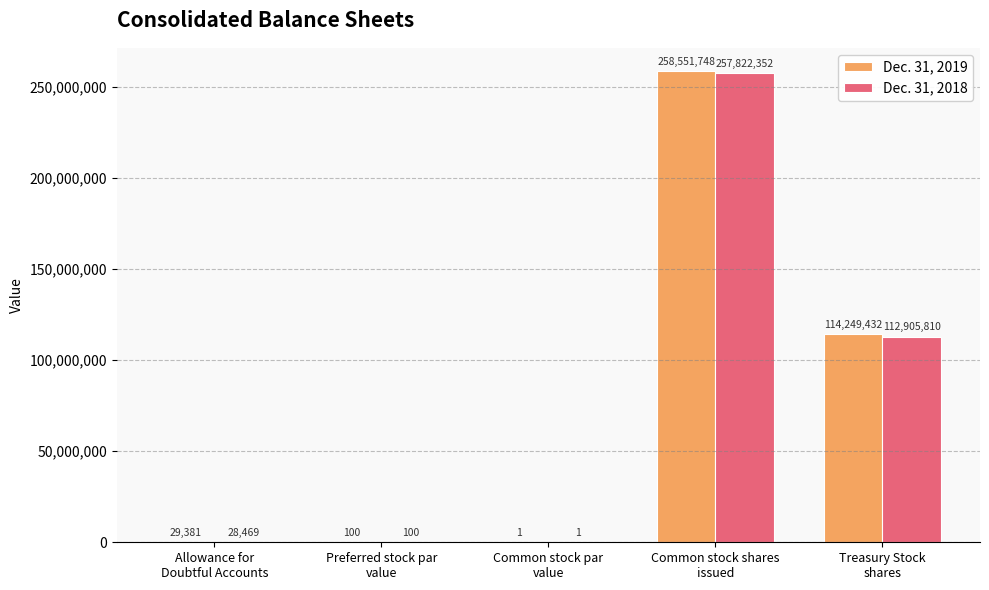

Is it true that Dec. 31, 2019 equals 1 at Common stock par
value?

True